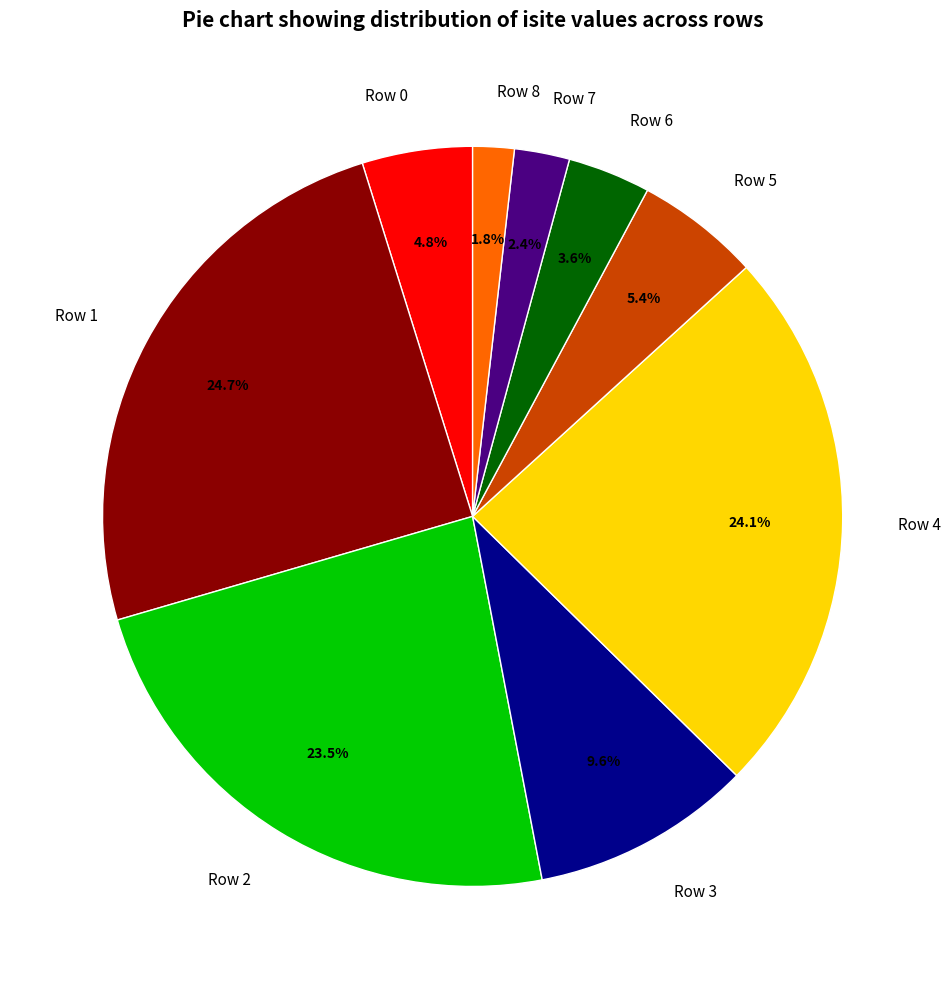

How many segments does this pie chart have?

9